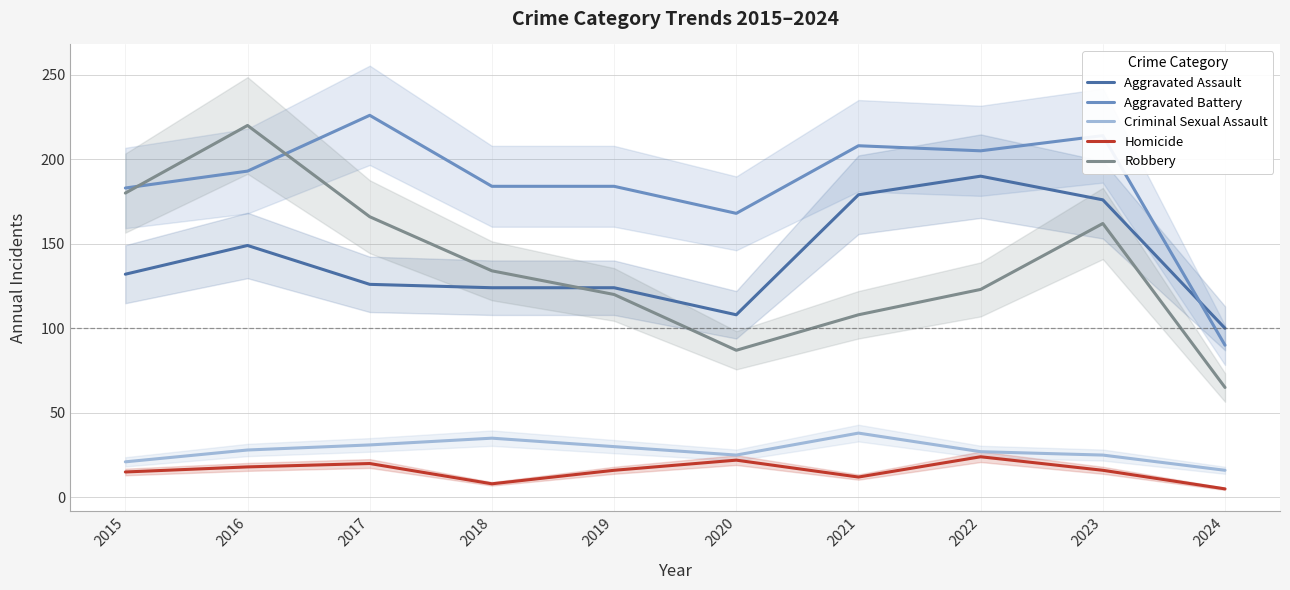

What are all the series names shown in the legend?

Aggravated Assault, Aggravated Battery, Criminal Sexual Assault, Homicide, Robbery